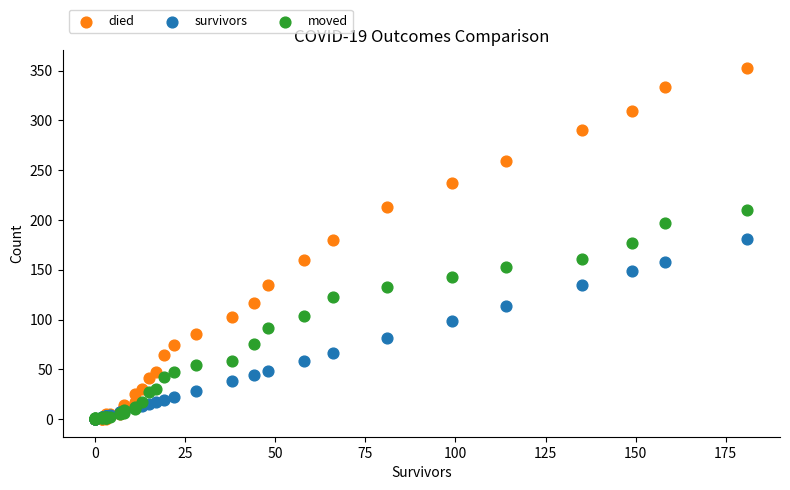

What are all the series names shown in the legend?

died, survivors, moved